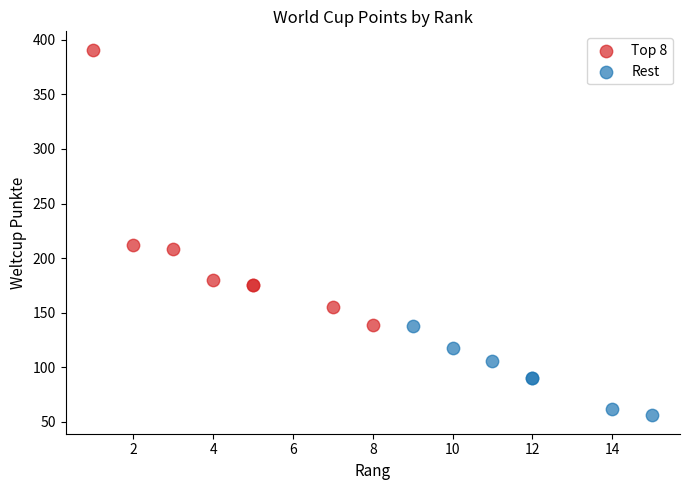

Which series contains the highest Y value?

Top 8